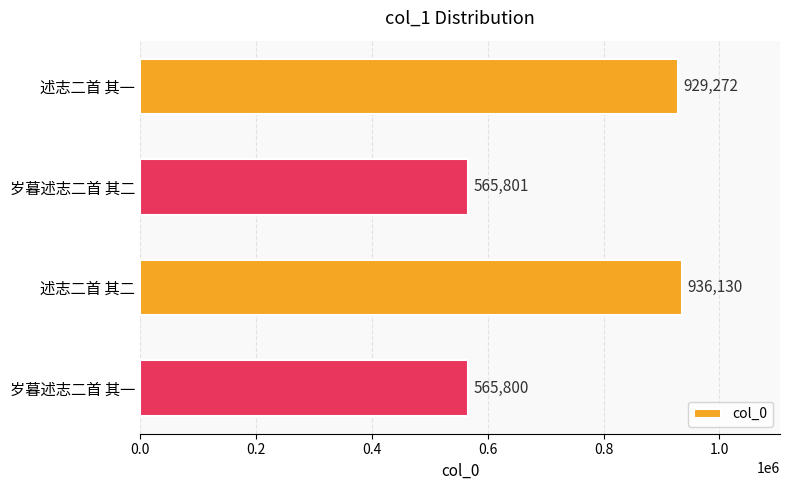

What is the value of the 2nd bar from the top?

565801